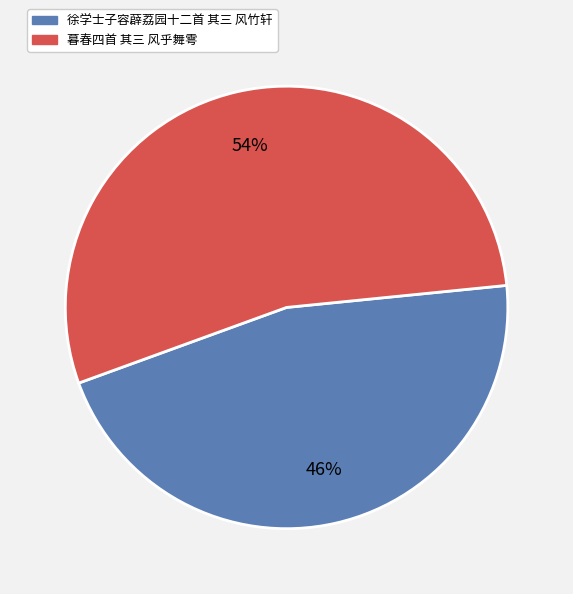

How many segments does this pie chart have?

2